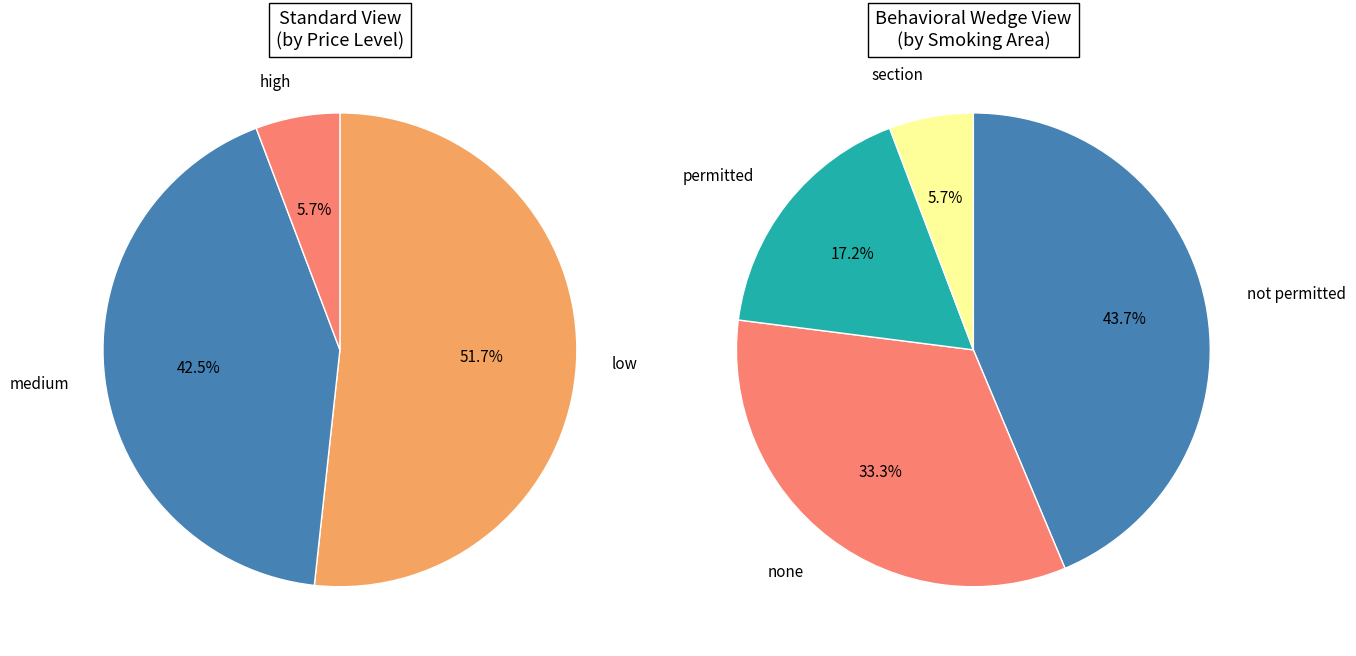

Rank the categories by value from highest to lowest.

low, medium, high